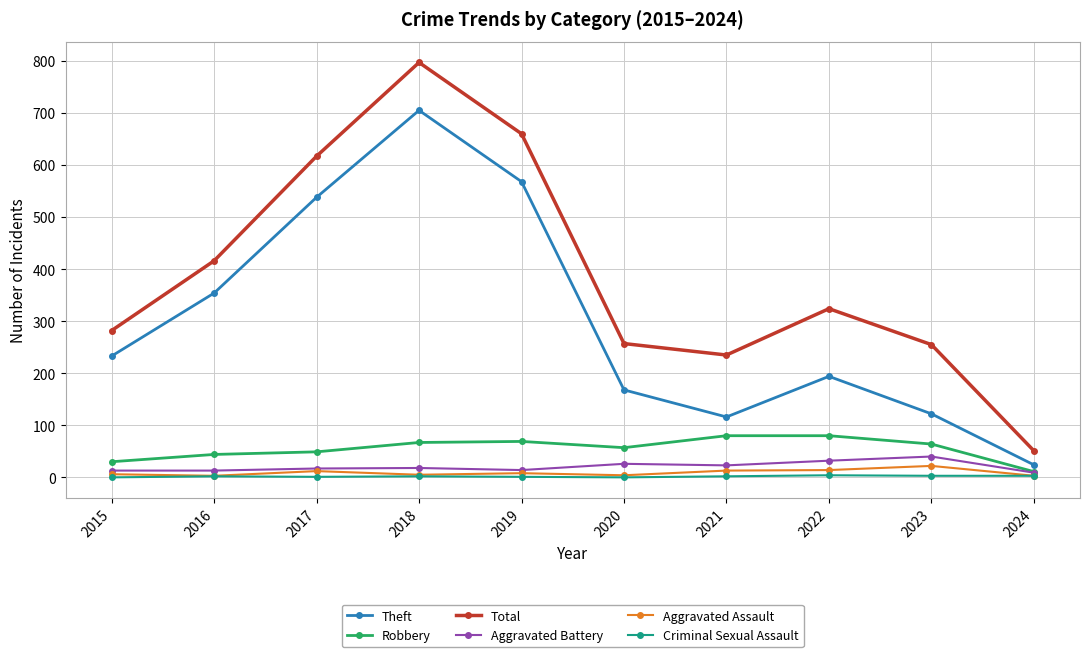

What is the value of the Aggravated Assault point at the 6th from the left?

4